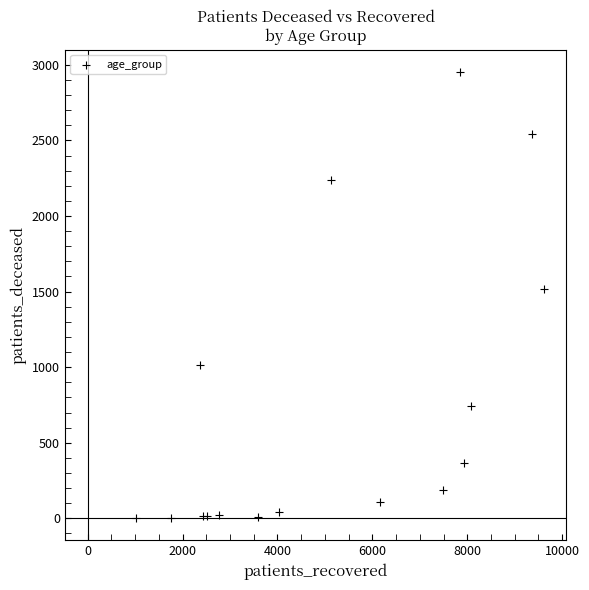

What Y value in the scatter plot is closest to 1478?

1515